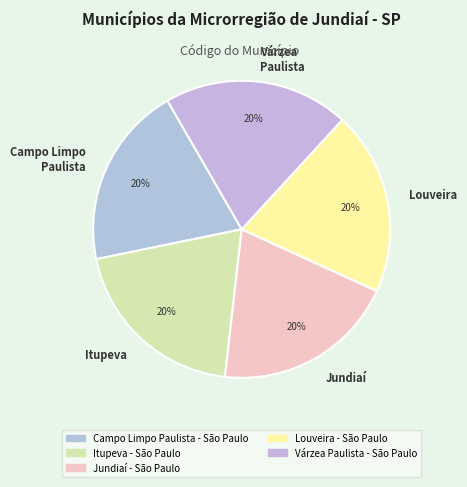

Do Várzea Paulista and Itupeva together represent more than half of the pie?

No